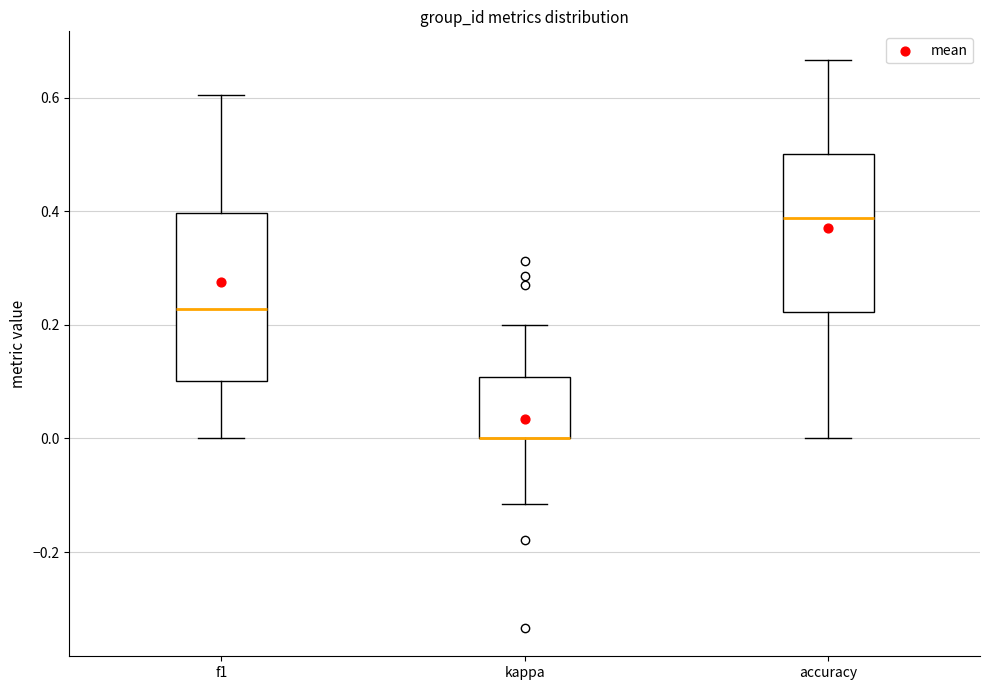

Reading left to right, read every box against the y-axis: the position of its median line, the range the box covers, and the ends of its whiskers. The values are not printed on the chart, so give them approximately, as read against the axis.

f1: median 0.22, box 0.10 to 0.40, whiskers 0.00 to 0.60
kappa: median 0.00 (drawn on the box's lower edge), box 0.00 to 0.10, whiskers -0.12 to 0.20
accuracy: median 0.38, box 0.22 to 0.50, whiskers 0.00 to 0.66